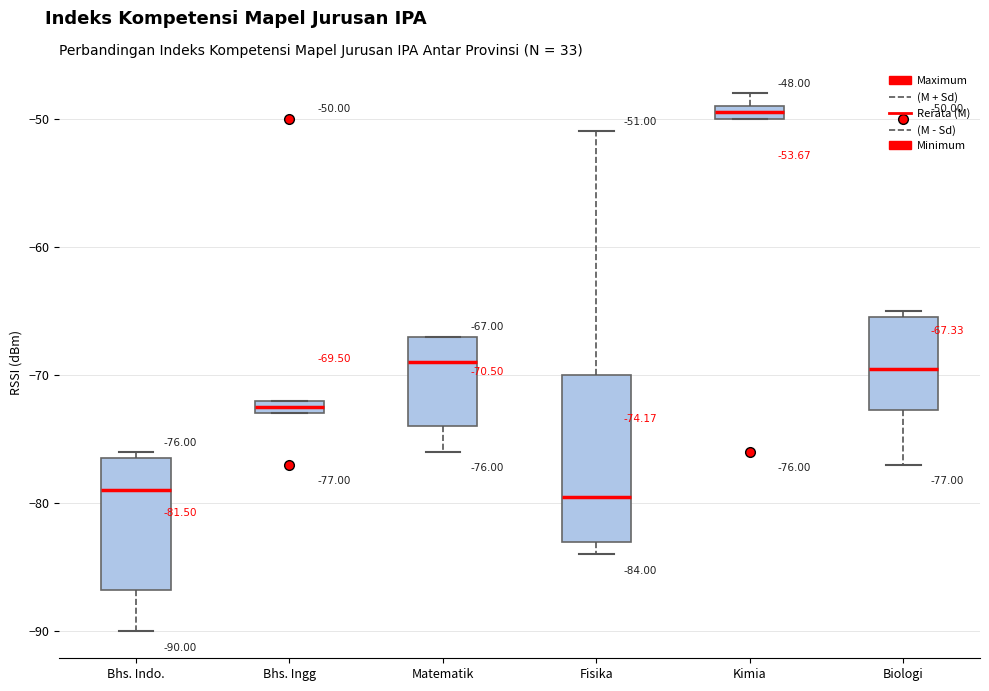

Which box is the tallest, from its lower edge to its upper edge?

Fisika